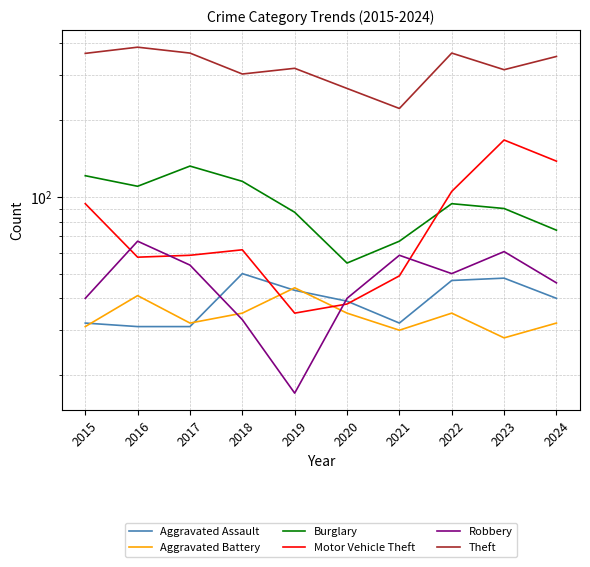

How many data points in Robbery are less than 50?

5